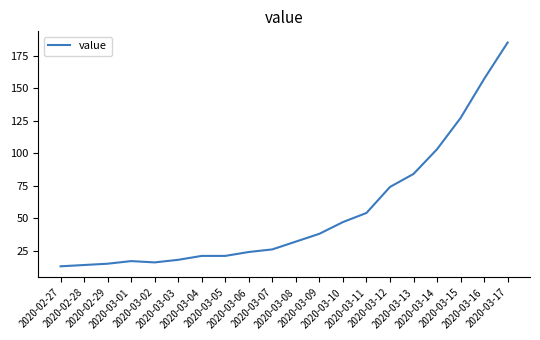

What is the difference between the maximum and minimum values?

172